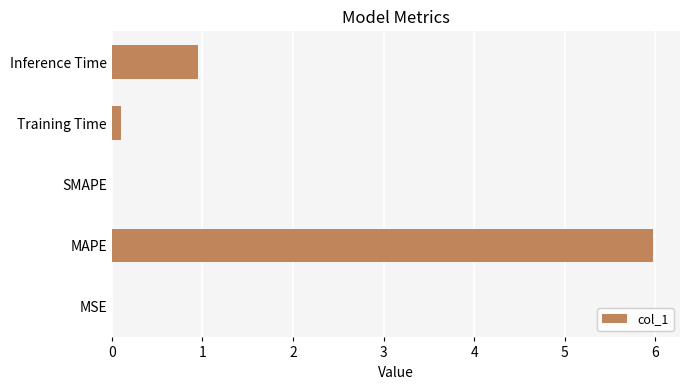

Is it true that the value at SMAPE is 3.3?

False